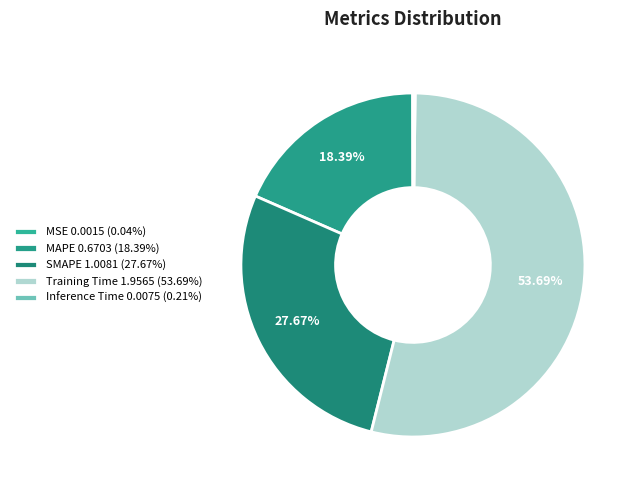

How many segments does this pie chart have?

5